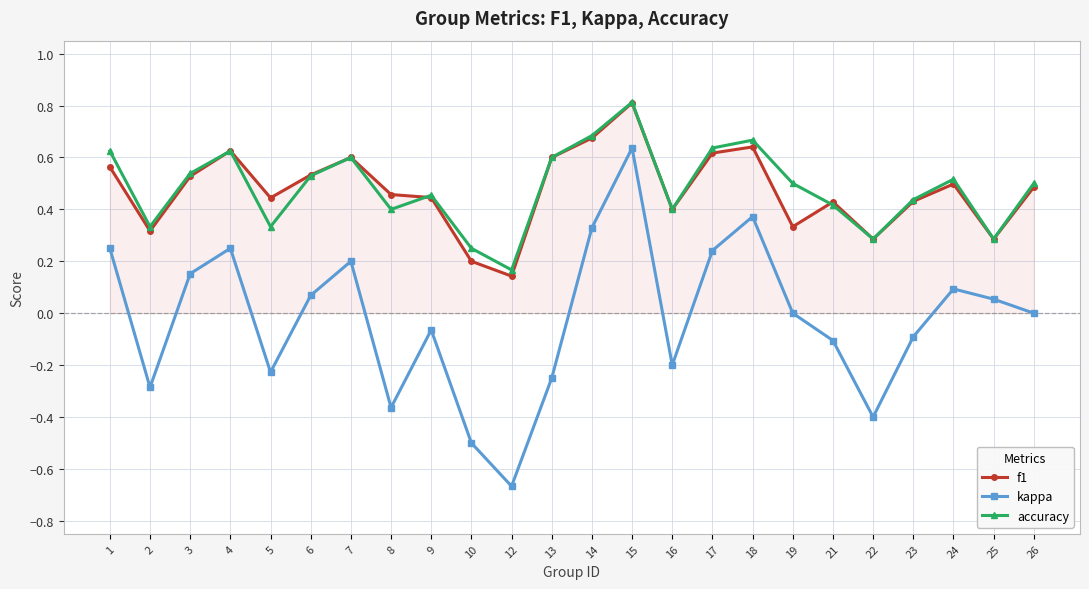

Which series changed the most between 9 and 16?

kappa